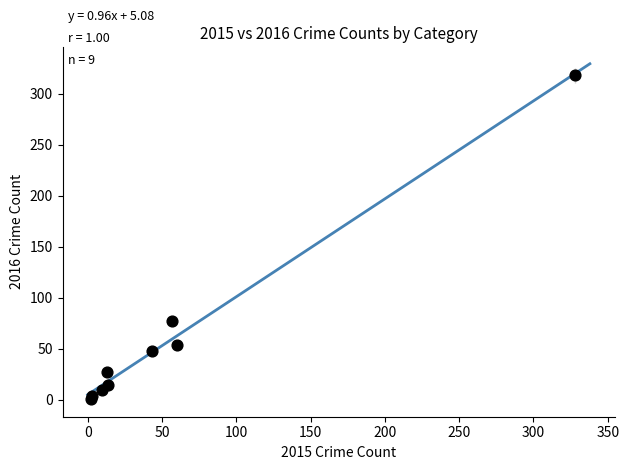

What Y value in the scatter plot is closest to 159?

77